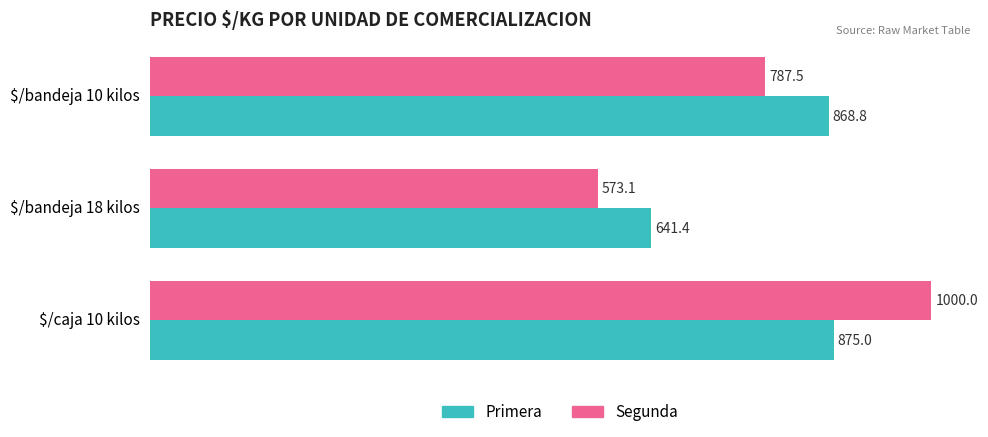

Which series has the widest spread of values?

Segunda